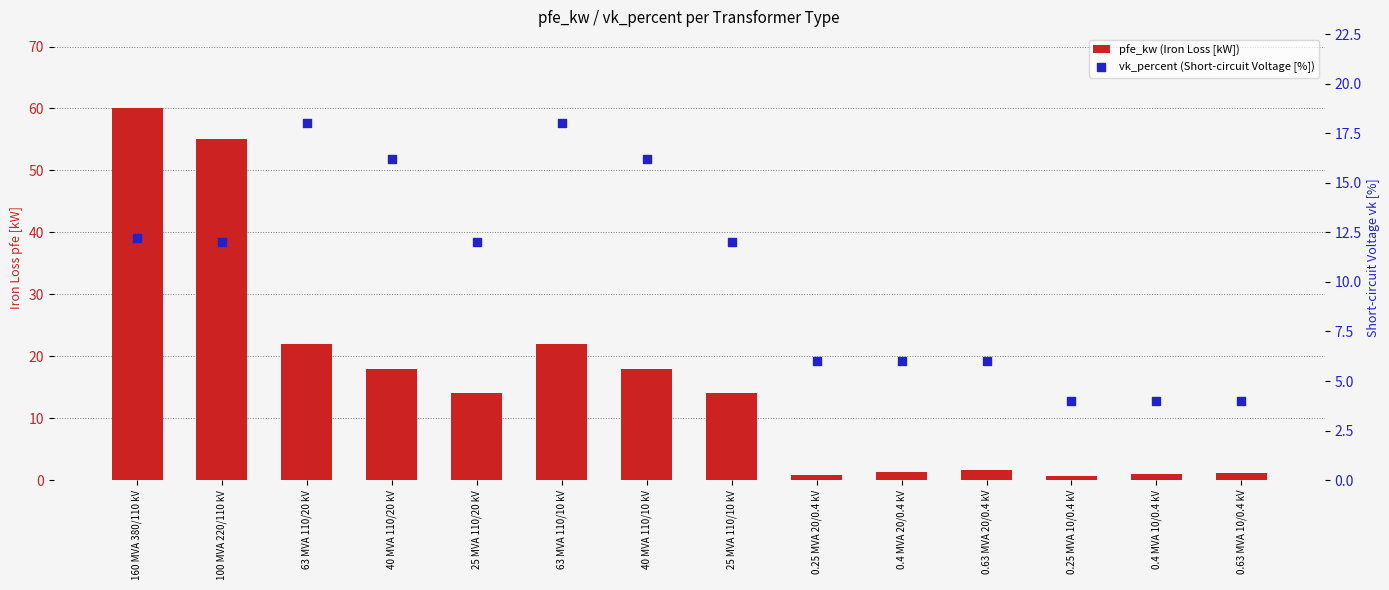

What are all the series names shown in the legend?

pfe_kw (Iron Loss [kW]), vk_percent (Short-circuit Voltage [%])